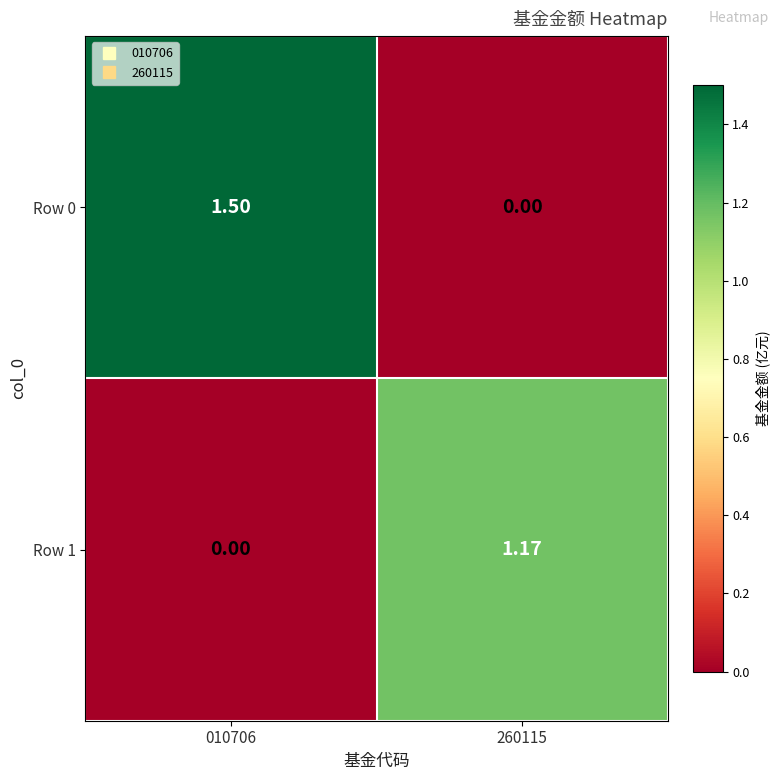

Is the value of Row 0 at 010706 greater than the value of Row 1 at 260115?

Yes